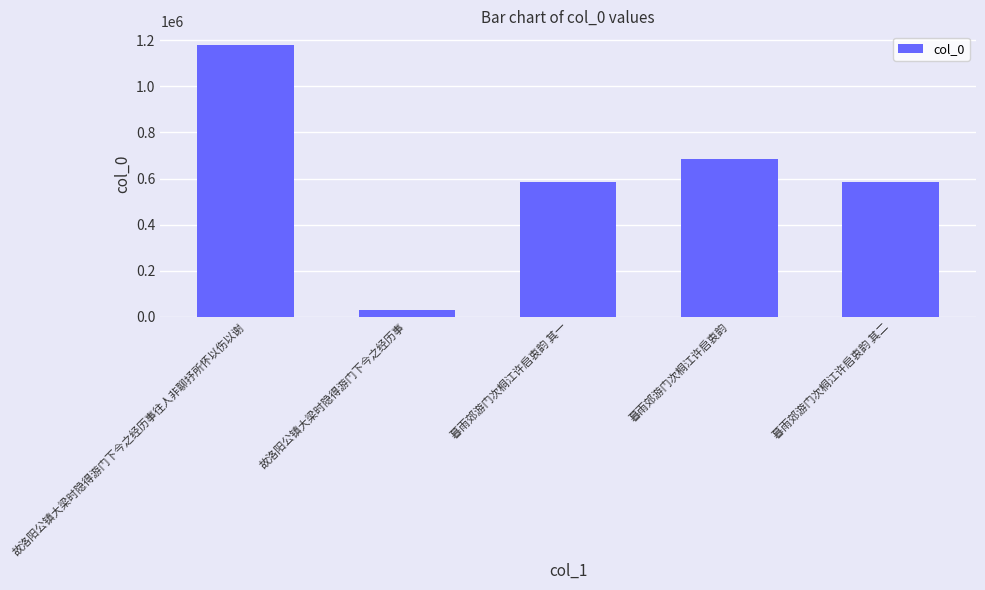

At which label is the value closest to 605036?

暮雨郊游门次桐江许启衷韵 其二